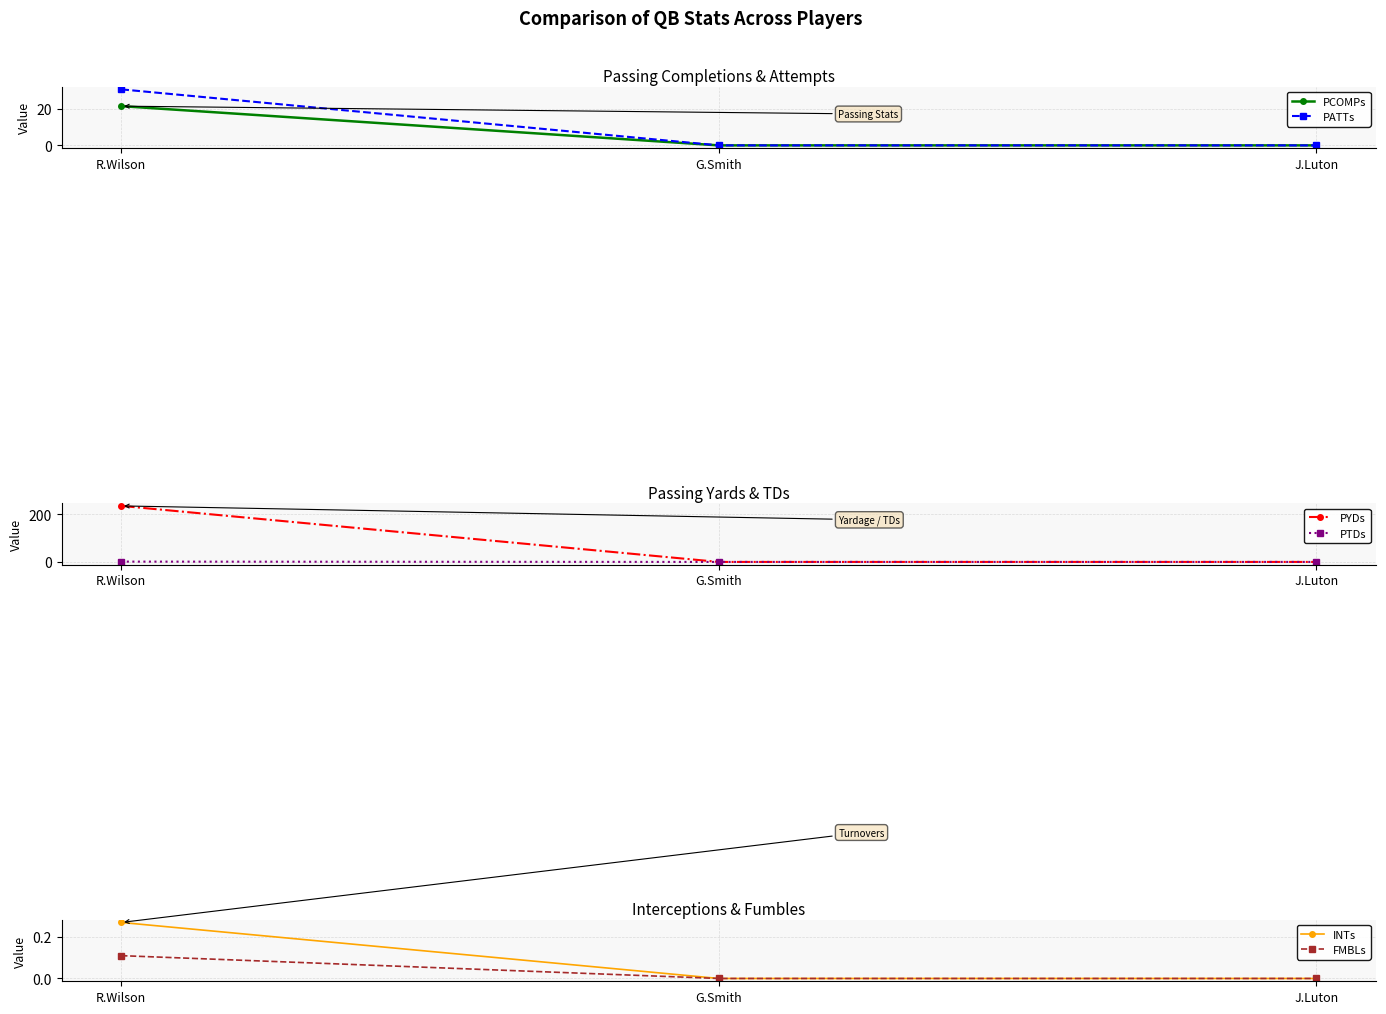

What is the label of the 3rd point from the left?

J.Luton